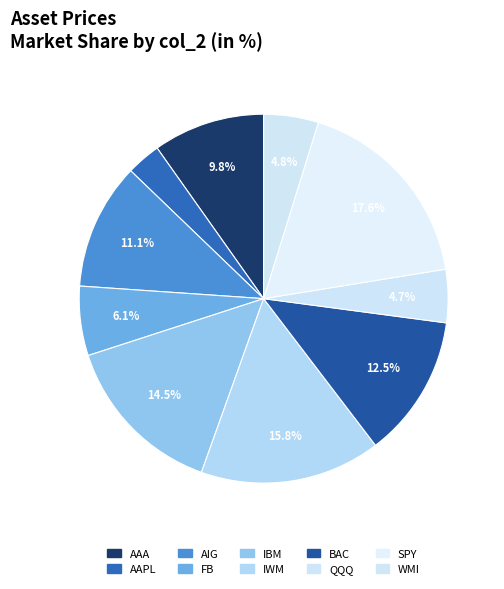

To the nearest percent, what is the difference between the largest and smallest slice percentages?

15%